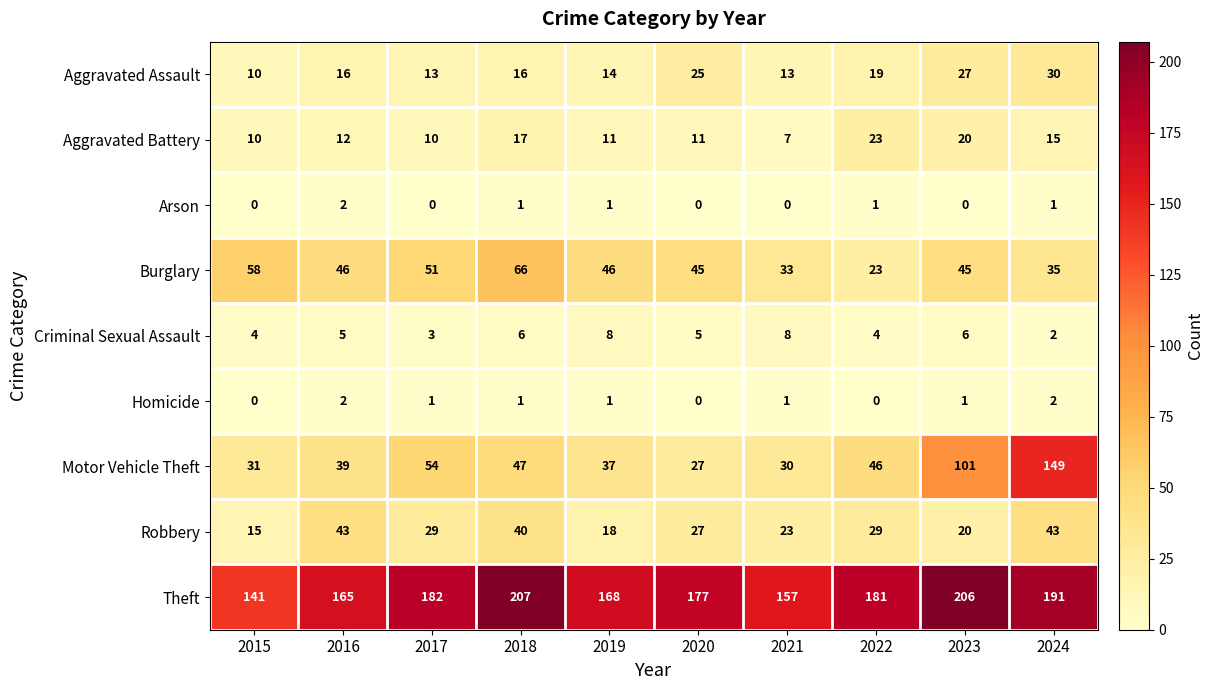

Which series has the largest total across all categories?

Theft